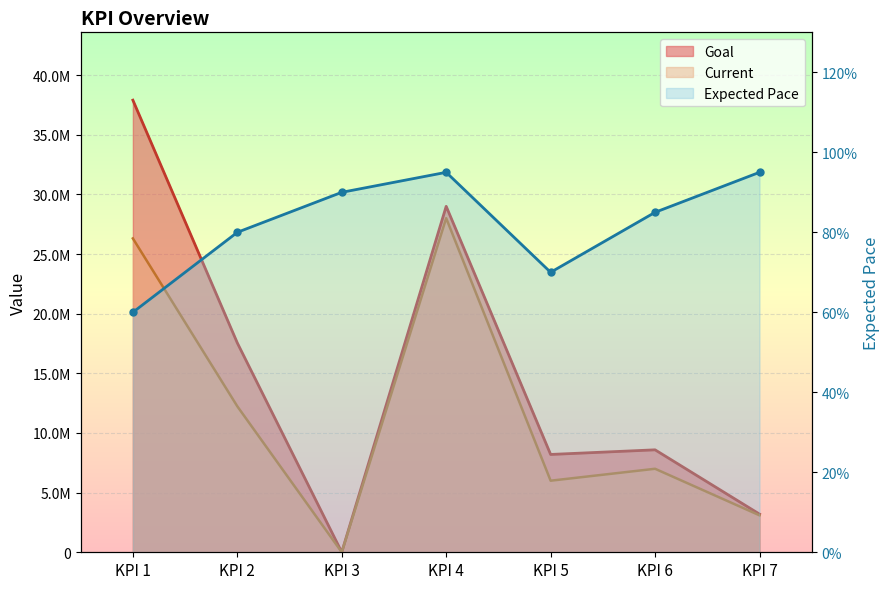

Is the value of Goal at KPI 5 greater than the value of Expected Pace at KPI 3?

Yes